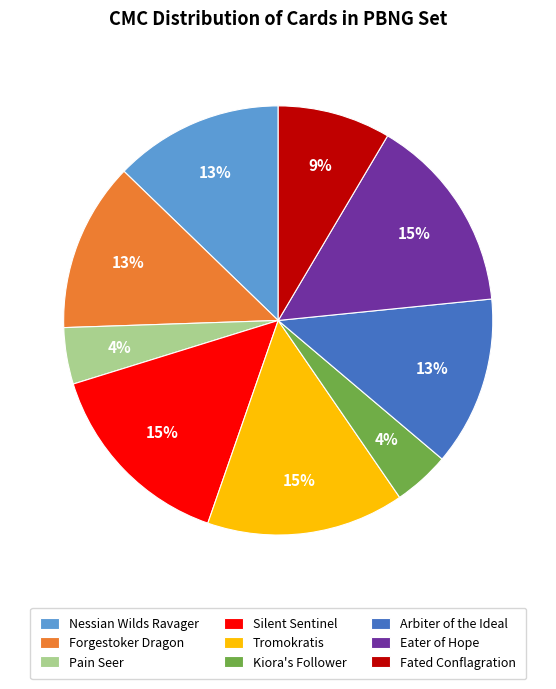

How many segments does this pie chart have?

9